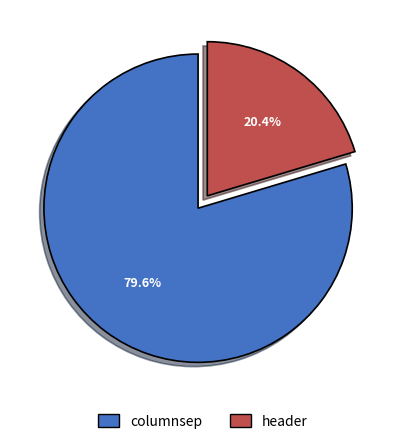

To the nearest percent, what is the difference between the header and columnsep slice percentages?

59%